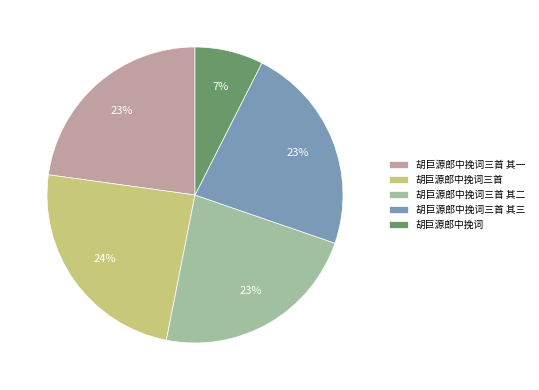

Combined, do 胡巨源郎中挽词 and 胡巨源郎中挽词三首 其三 account for over 50%?

No